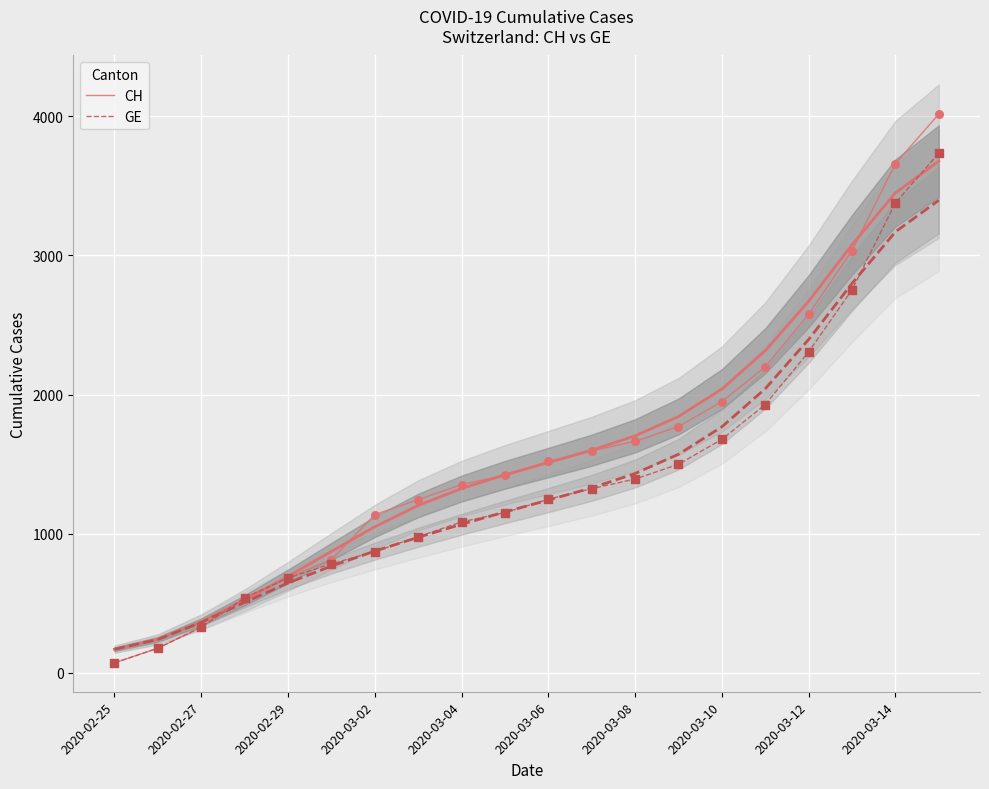

At how many categories does at least one series exceed 593?

16